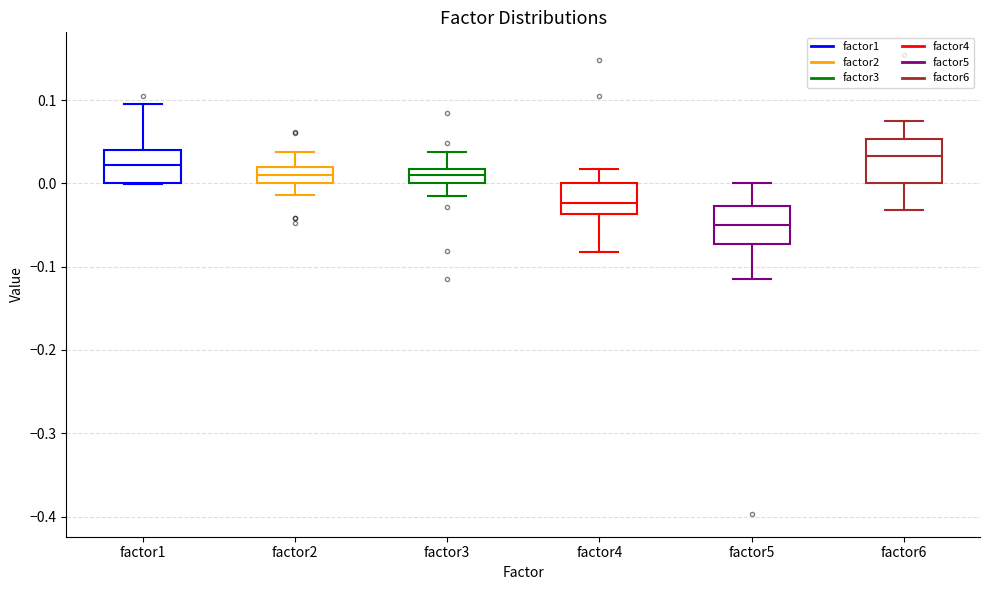

Reading left to right, transcribe this box plot: for each box, give where its median line is, the range the box spans, and where its two whiskers end, as read against the y-axis. The values are not printed on the chart, so give them approximately, as read against the axis.

factor1: median 0.02, box 0.00 to 0.04, whiskers 0.00 to 0.10
factor2: median 0.01, box 0.00 to 0.02, whiskers -0.01 to 0.04
factor3: median 0.01, box 0.00 to 0.02, whiskers -0.01 to 0.04
factor4: median -0.02, box -0.04 to 0.00, whiskers -0.08 to 0.02
factor5: median -0.05, box -0.07 to -0.03, whiskers -0.12 to 0.00
factor6: median 0.03, box 0.00 to 0.05, whiskers -0.03 to 0.07